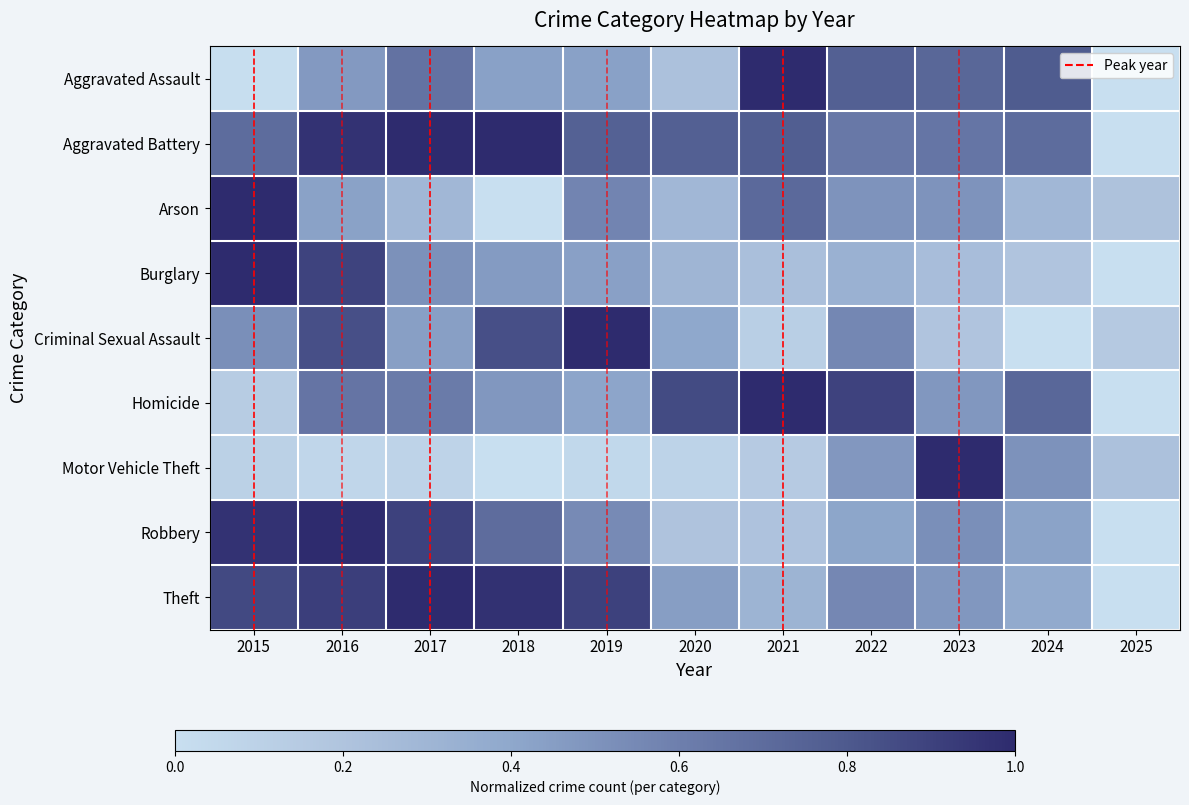

Reading left to right, what are all the values shown in this chart?

Aggravated Assault: 2015=0.0	2016=0.5	2017=0.7	2018=0.4	2019=0.4	2020=0.2	2021=1.0	2022=0.8	2023=0.7	2024=0.8	2025=0.0
Aggravated Battery: 2015=0.7	2016=1.0	2017=1.0	2018=1.0	2019=0.8	2020=0.8	2021=0.8	2022=0.6	2023=0.6	2024=0.7	2025=0.0
Arson: 2015=1.0	2016=0.4	2017=0.3	2018=0.0	2019=0.6	2020=0.3	2021=0.7	2022=0.5	2023=0.5	2024=0.3	2025=0.2
Burglary: 2015=1.0	2016=0.9	2017=0.5	2018=0.5	2019=0.4	2020=0.3	2021=0.2	2022=0.3	2023=0.2	2024=0.2	2025=0.0
Criminal Sexual Assault: 2015=0.5	2016=0.8	2017=0.4	2018=0.8	2019=1.0	2020=0.4	2021=0.1	2022=0.6	2023=0.2	2024=0.0	2025=0.2
Homicide: 2015=0.1	2016=0.7	2017=0.6	2018=0.5	2019=0.4	2020=0.9	2021=1.0	2022=0.9	2023=0.5	2024=0.7	2025=0.0
Motor Vehicle Theft: 2015=0.1	2016=0.1	2017=0.1	2018=0.0	2019=0.1	2020=0.1	2021=0.1	2022=0.5	2023=1.0	2024=0.5	2025=0.2
Robbery: 2015=1.0	2016=1.0	2017=0.9	2018=0.7	2019=0.5	2020=0.2	2021=0.2	2022=0.4	2023=0.5	2024=0.4	2025=0.0
Theft: 2015=0.9	2016=0.9	2017=1.0	2018=1.0	2019=0.9	2020=0.4	2021=0.3	2022=0.6	2023=0.5	2024=0.4	2025=0.0